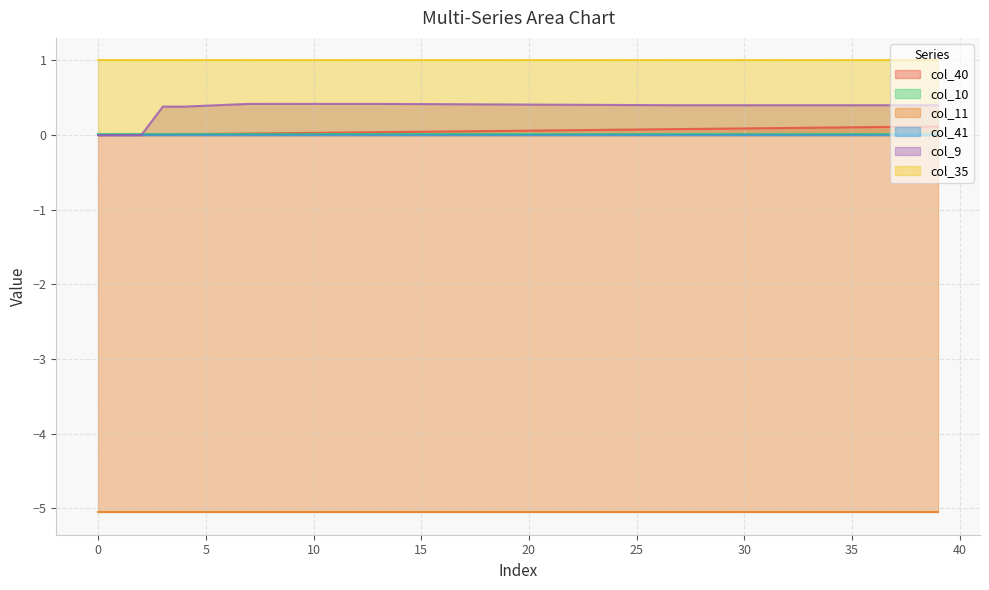

Which has a higher value, 19 or 10?

19